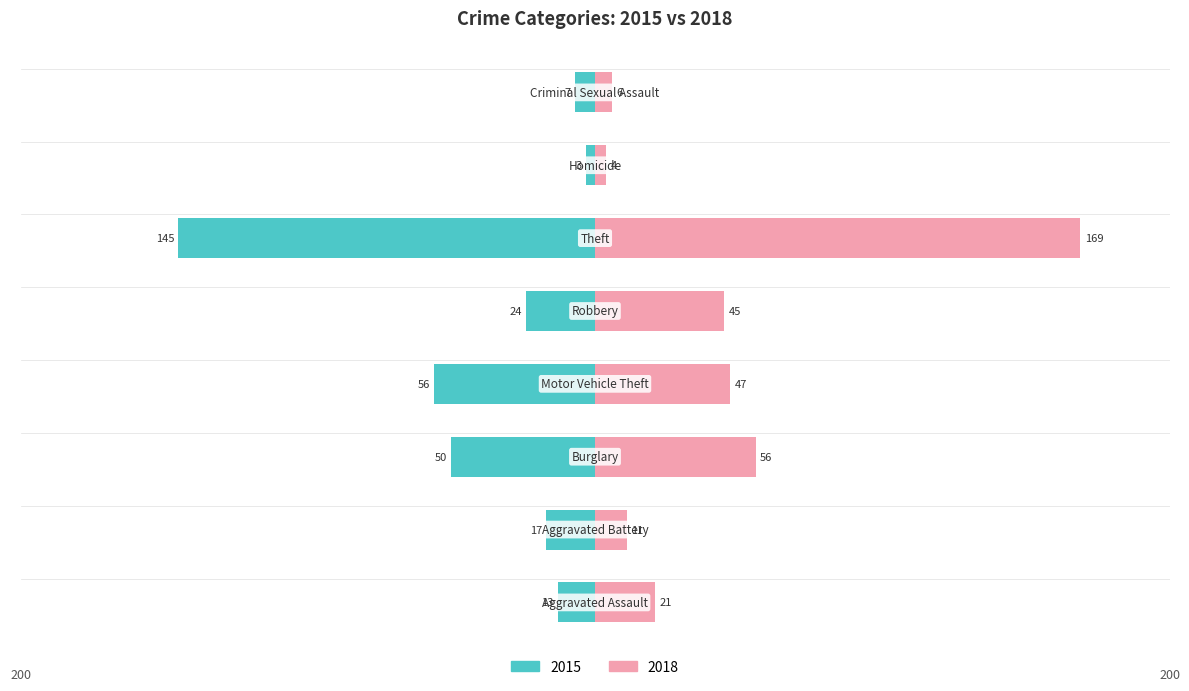

Which series has the largest total across all categories?

2018